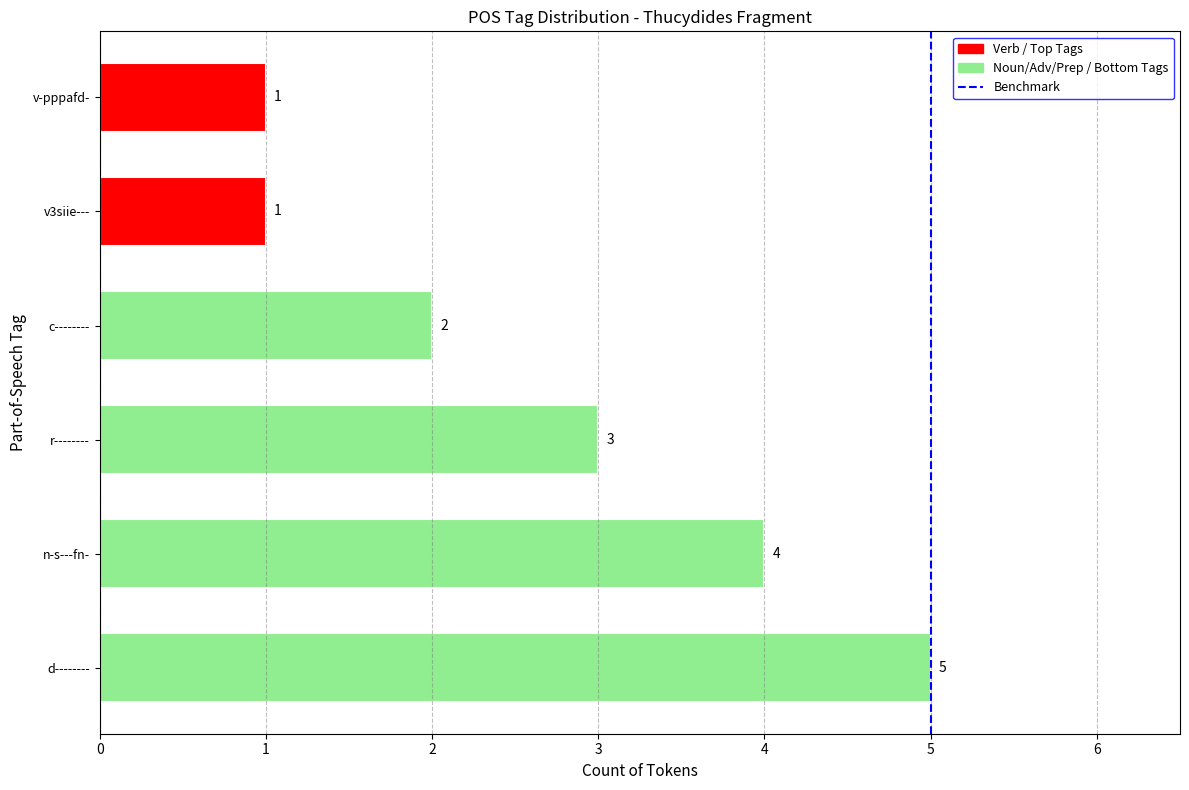

Read the value at 5.

1